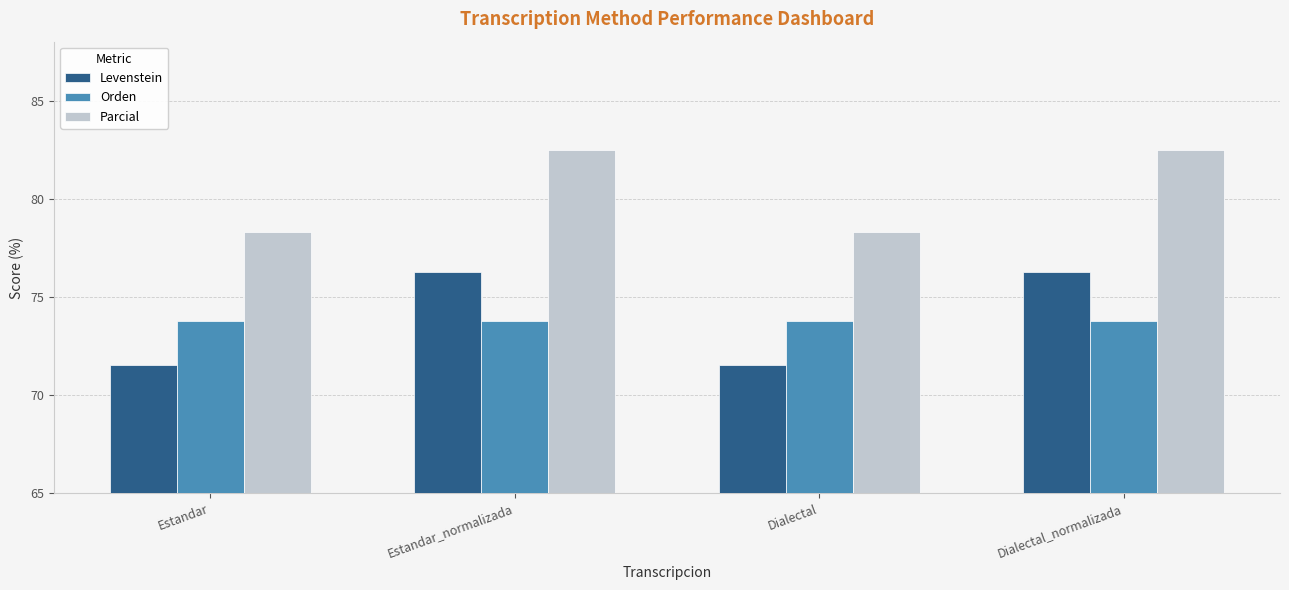

Reading left to right, list all the values displayed in this chart.

Levenstein: Estandar=71.5	Estandar_normalizada=76.2	Dialectal=71.5	Dialectal_normalizada=76.2
Orden: Estandar=73.8	Estandar_normalizada=73.8	Dialectal=73.8	Dialectal_normalizada=73.8
Parcial: Estandar=78.3	Estandar_normalizada=82.5	Dialectal=78.3	Dialectal_normalizada=82.5